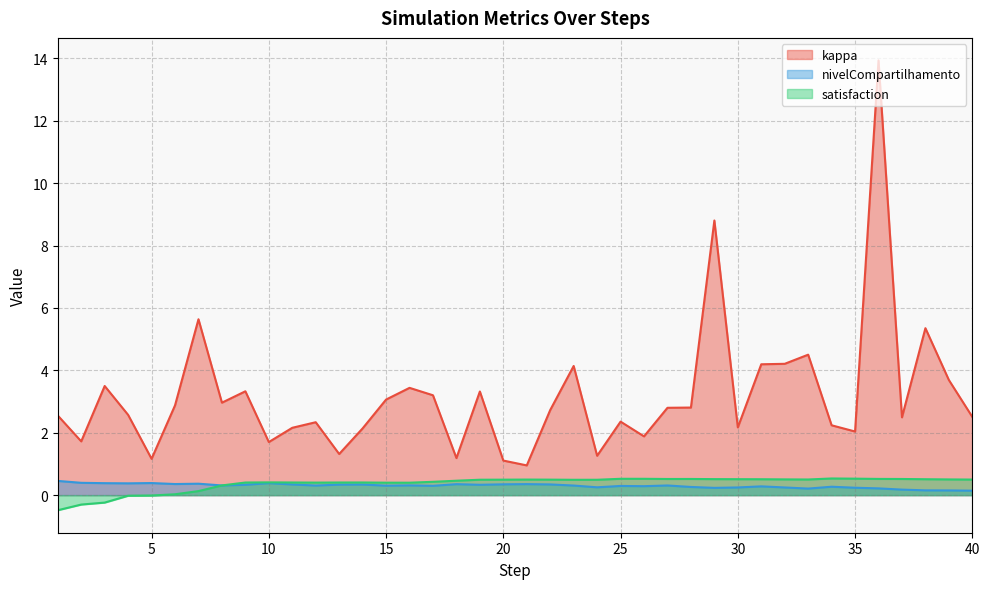

Is it true that nivelCompartilhamento equals 0.2 at 23?

False